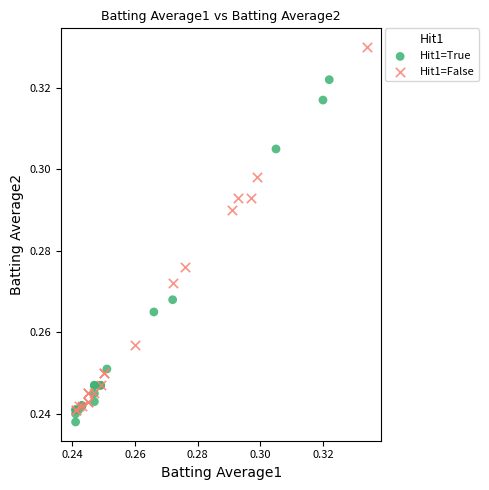

Which series reaches the minimum Y coordinate?

Hit1=True